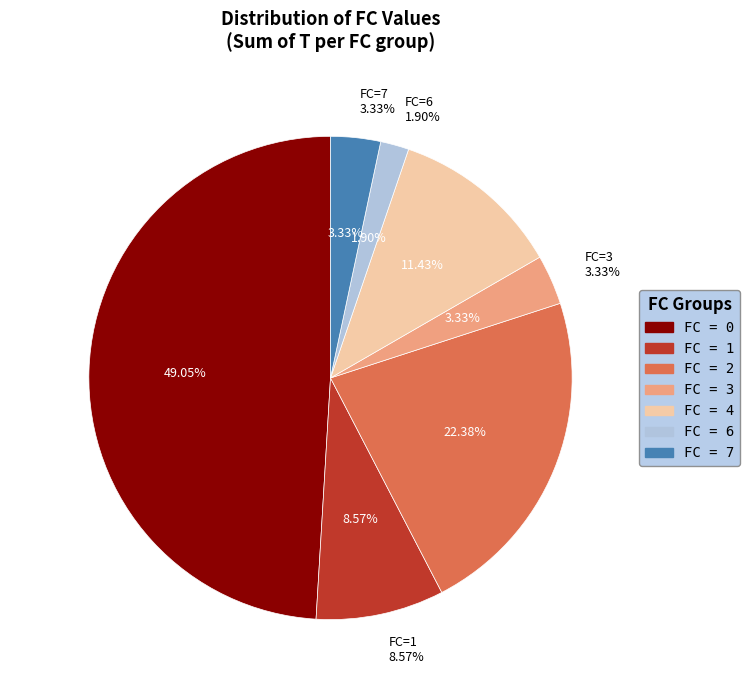

Is 6 the majority of the pie?

No